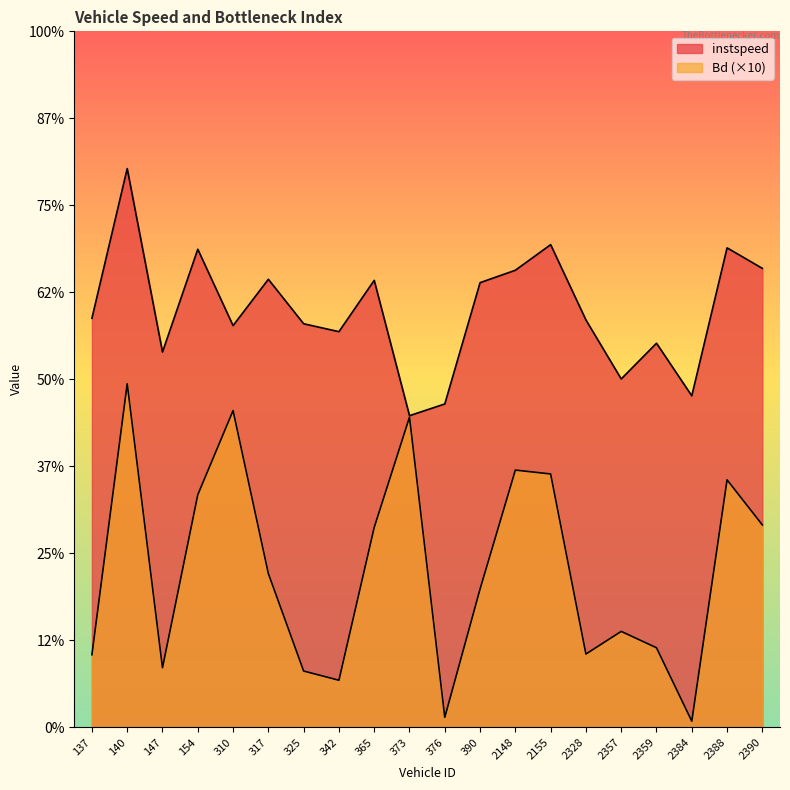

Which label corresponds to the largest value in the chart?

140